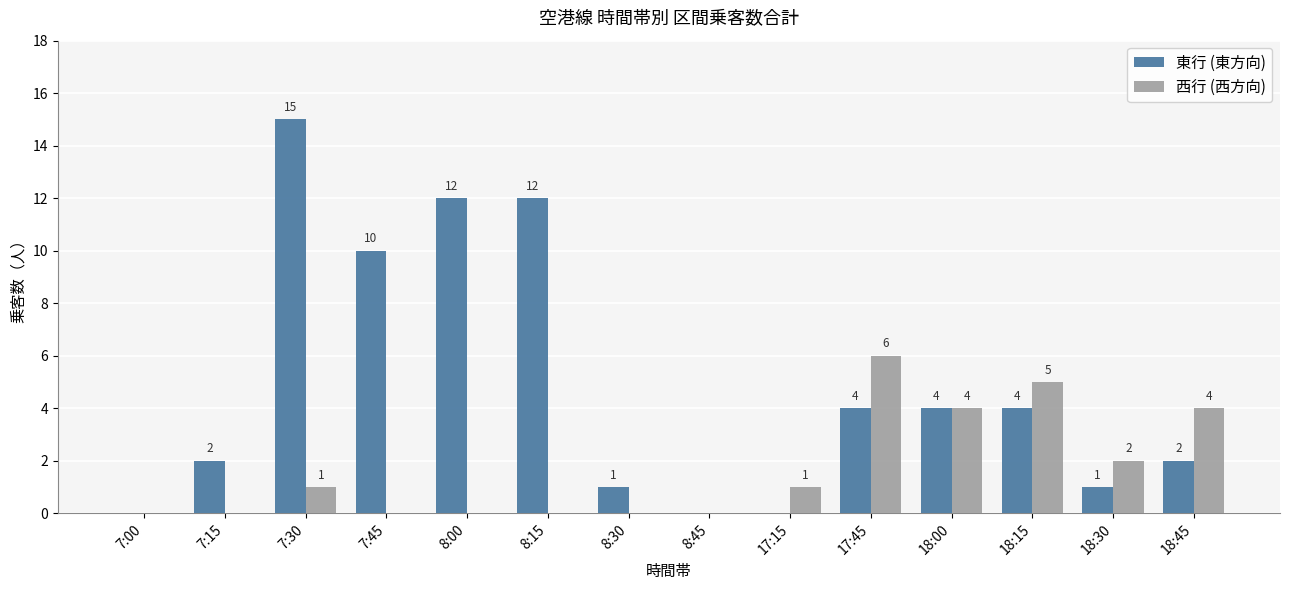

Are the bars horizontal?

No